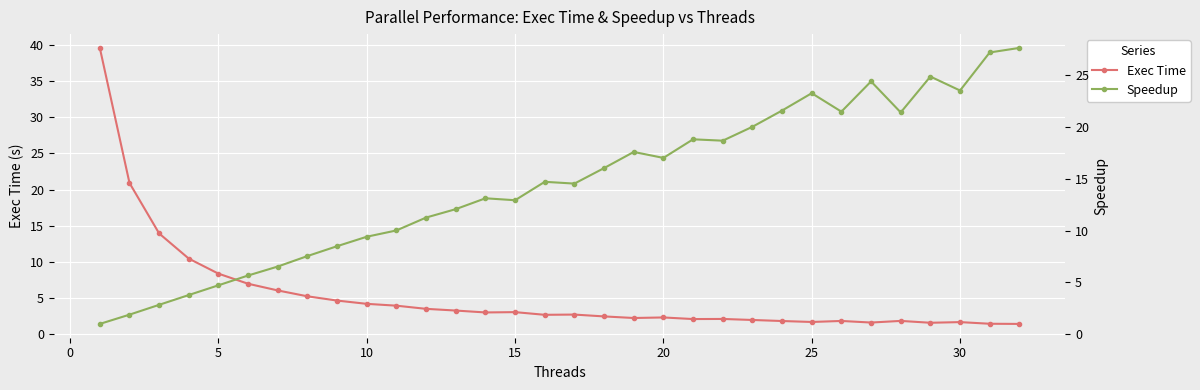

True or false: Exec Time has more than 0 interior local peaks.

True